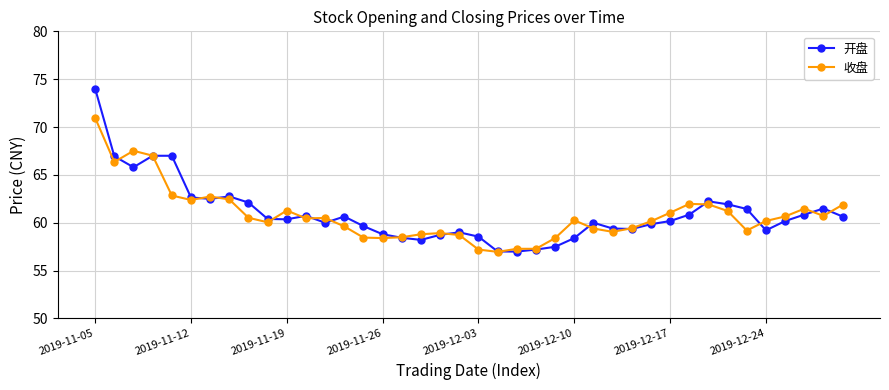

How many data points does each series have?

40